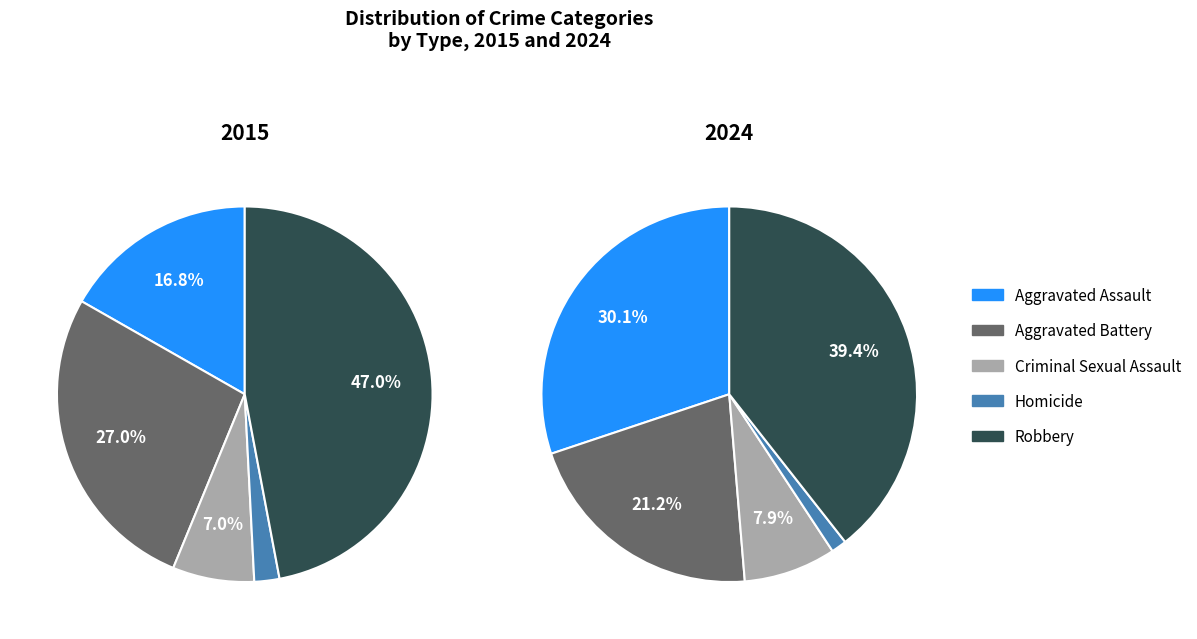

To the nearest percent, what is the difference between the largest and smallest slice percentages?

45%